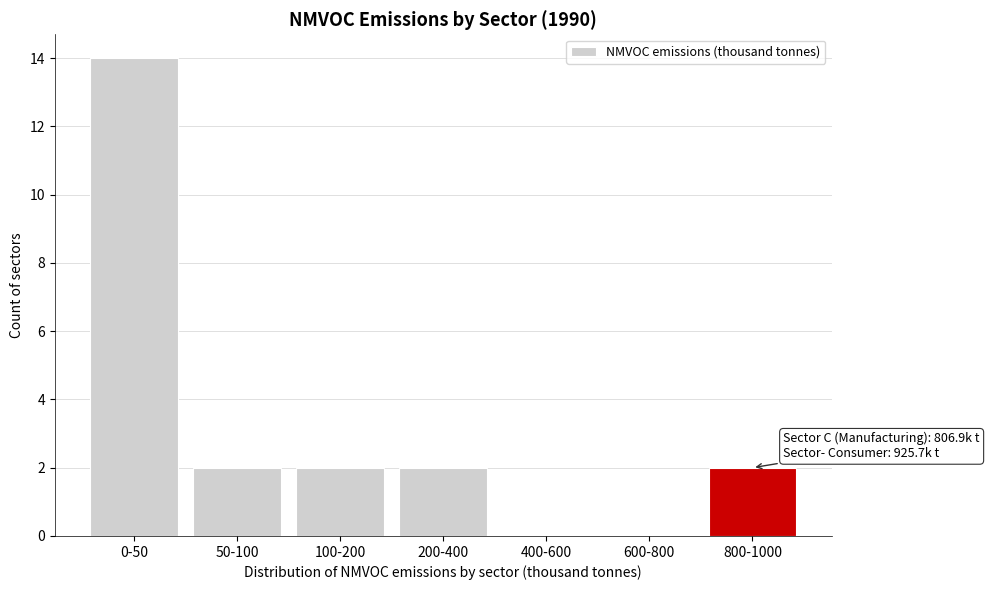

Reading right to left, transcribe all the data shown in this chart.

800-1000=2	600-800=0	400-600=0	200-400=2	100-200=2	50-100=2	0-50=14